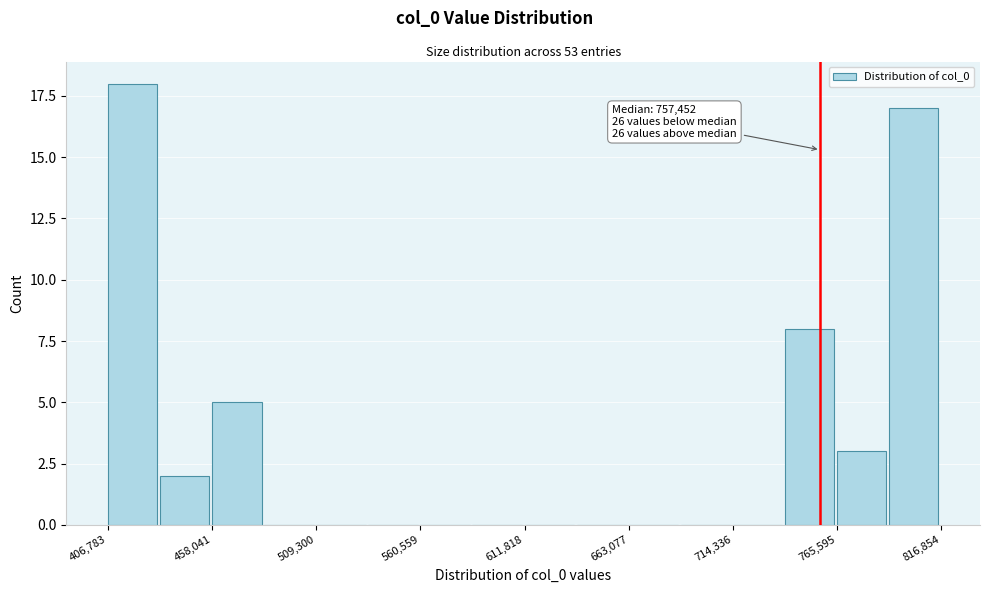

Read against the x-axis, roughly where is the centre of the tallest bar?

420000